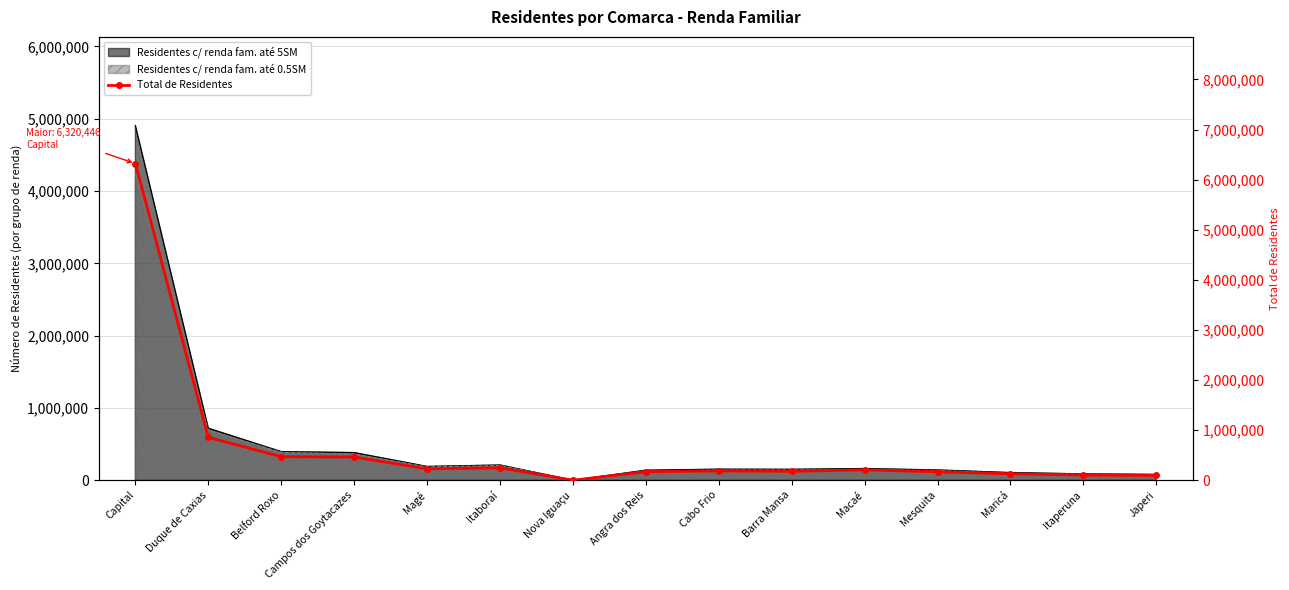

Which label corresponds to the smallest value in the chart?

Nova Iguaçu